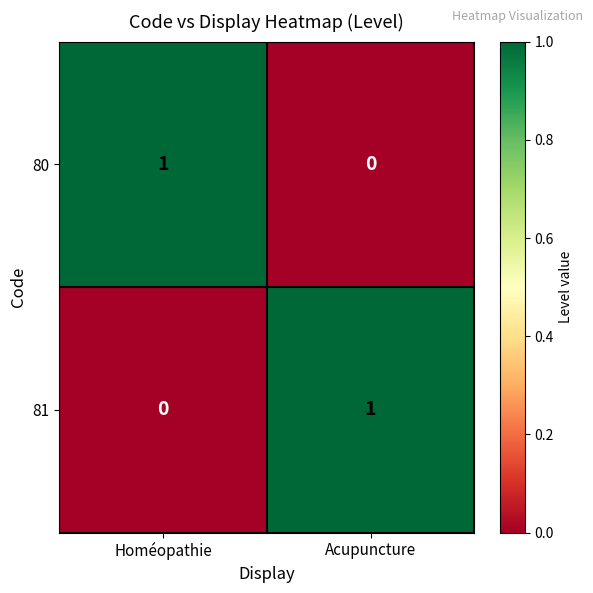

Count the number of data series in this chart.

2